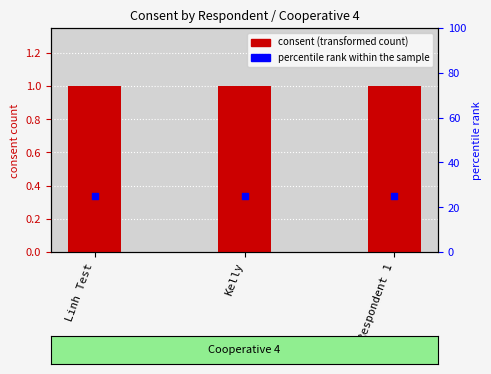

What are all the series names shown in the legend?

consent, percentile rank within the sample